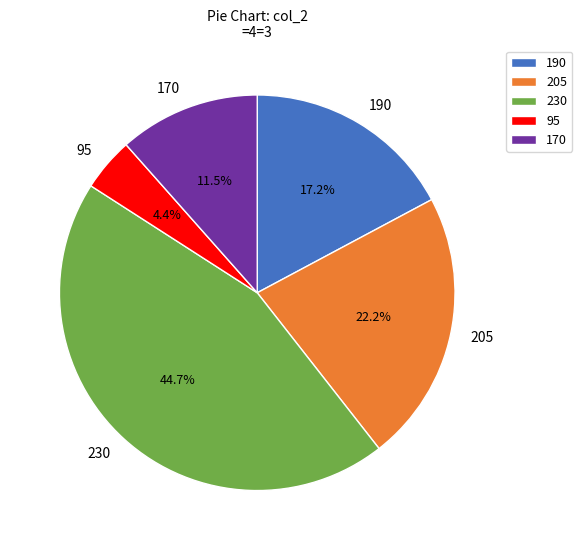

Which has a higher value, 95 or 205?

205